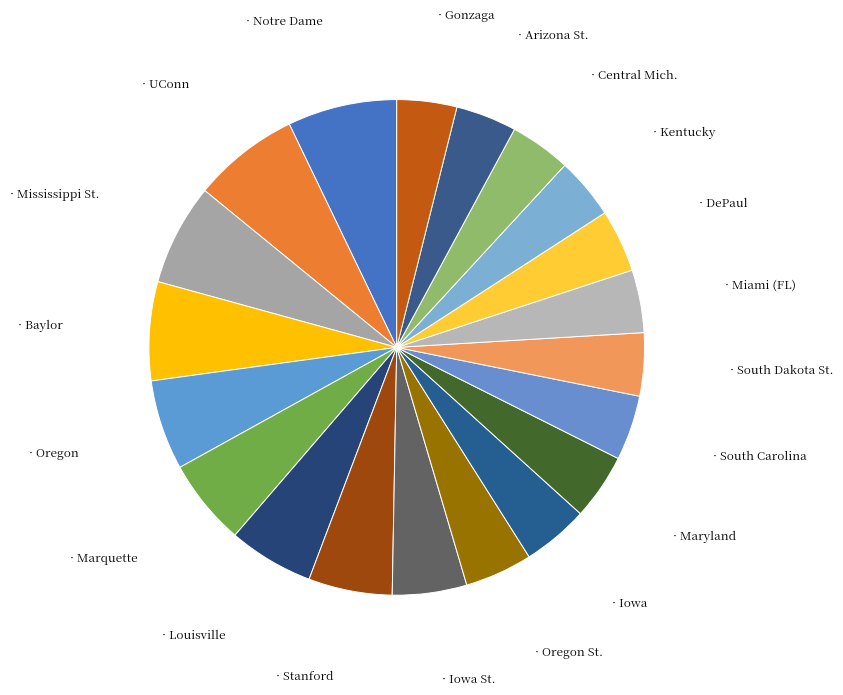

Which category has the smallest portion of the pie?

Gonzaga